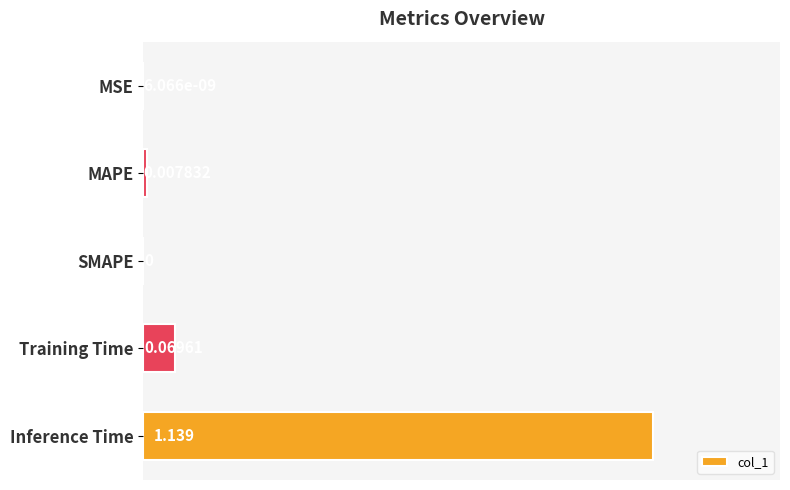

Which has a higher value, MSE or MAPE?

MAPE